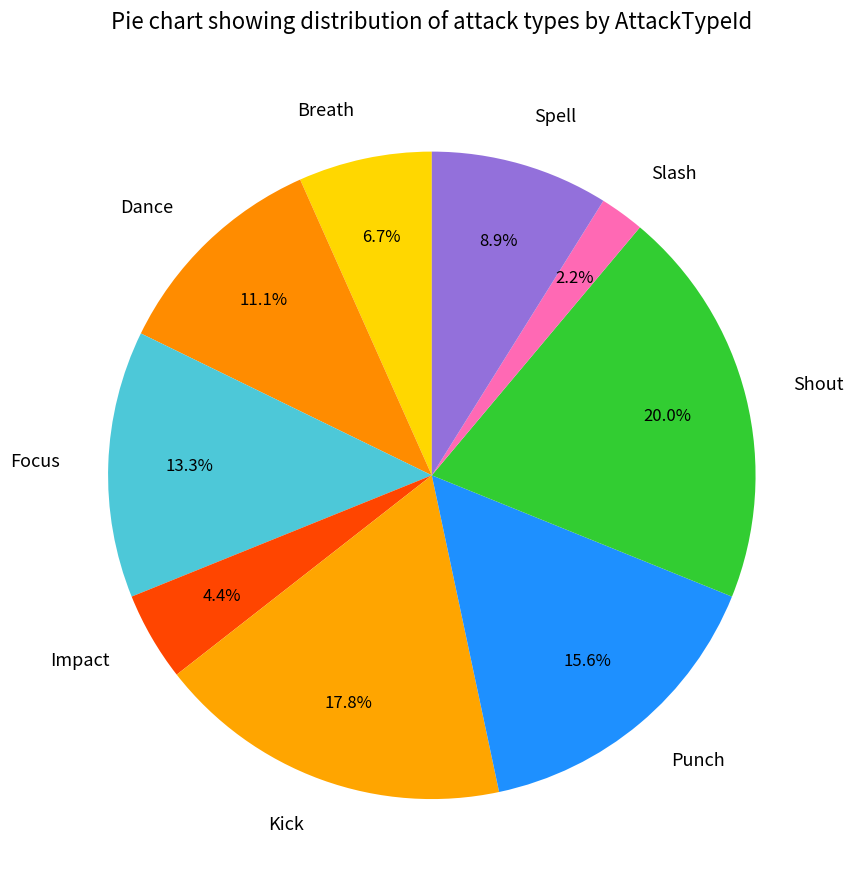

What percentage do Shout and Breath together represent?

26.7%